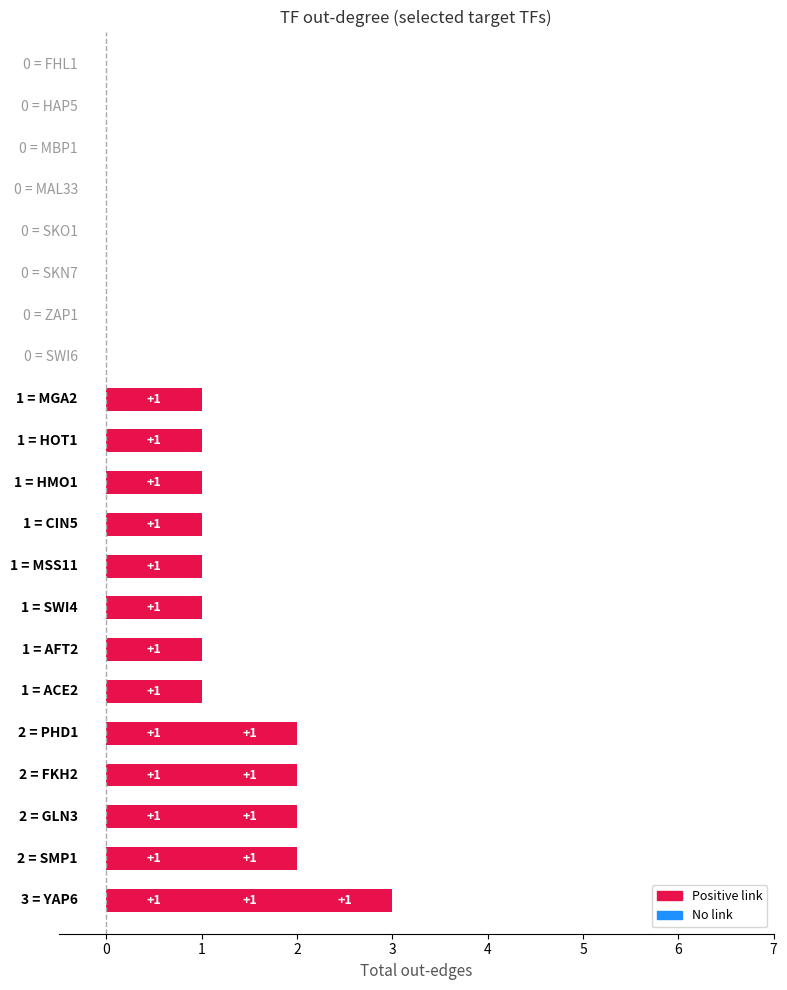

Which has a higher value, SMP1 or MGA2?

SMP1